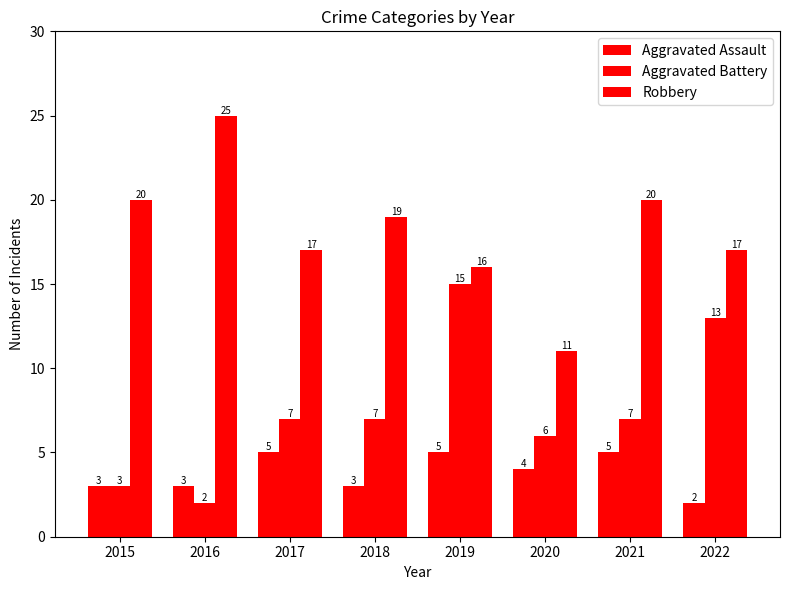

Which series has the largest total across all categories?

Robbery